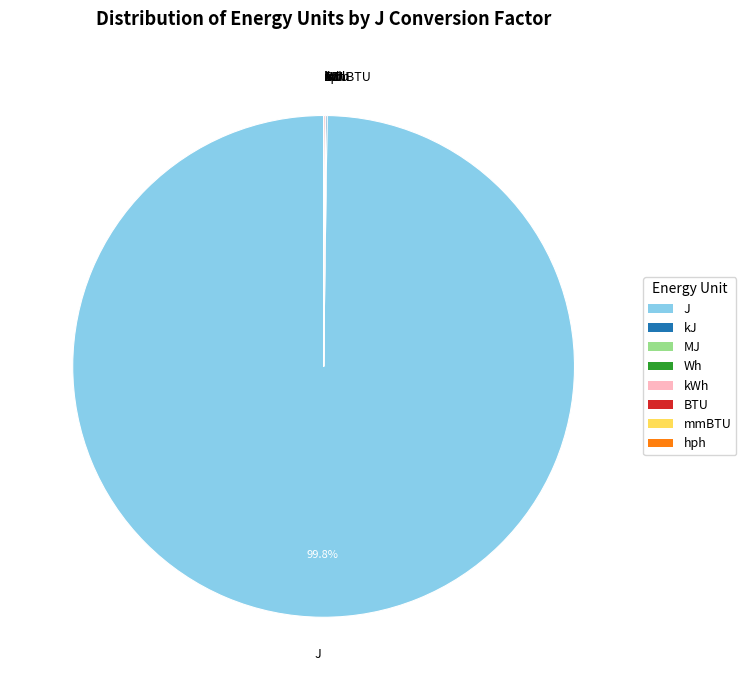

Does any single category account for the majority?

Yes